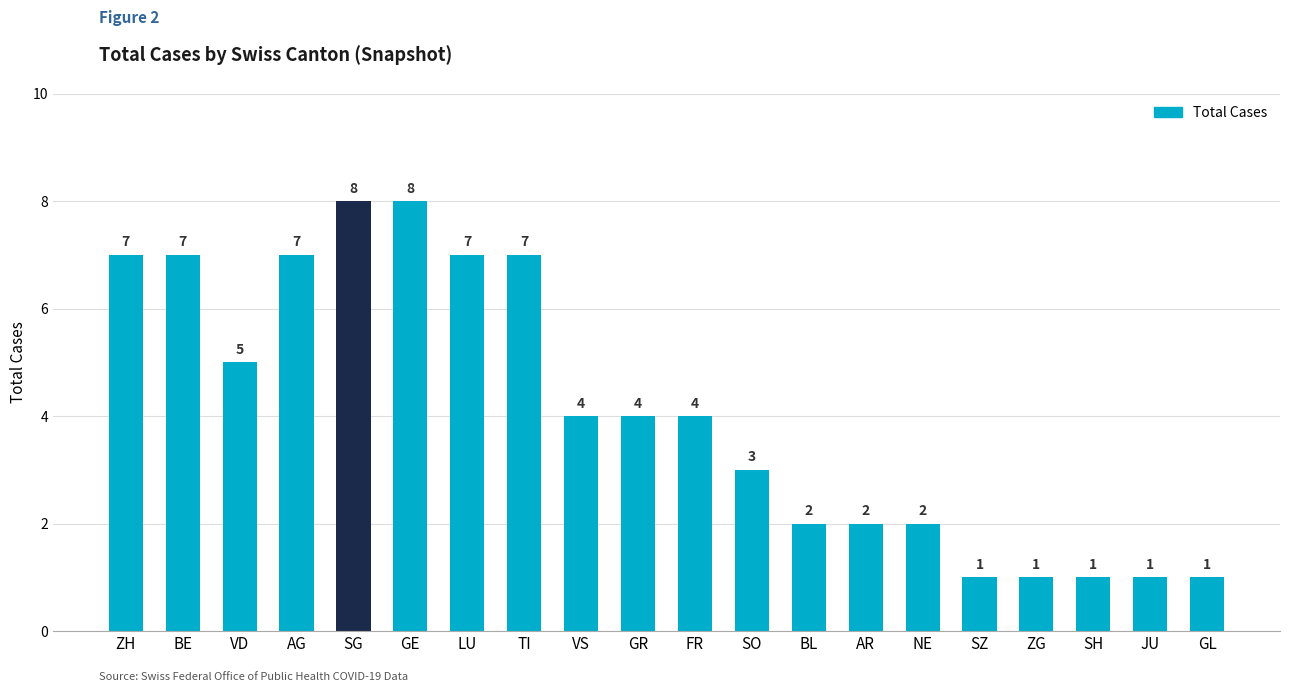

What is the average value?

4